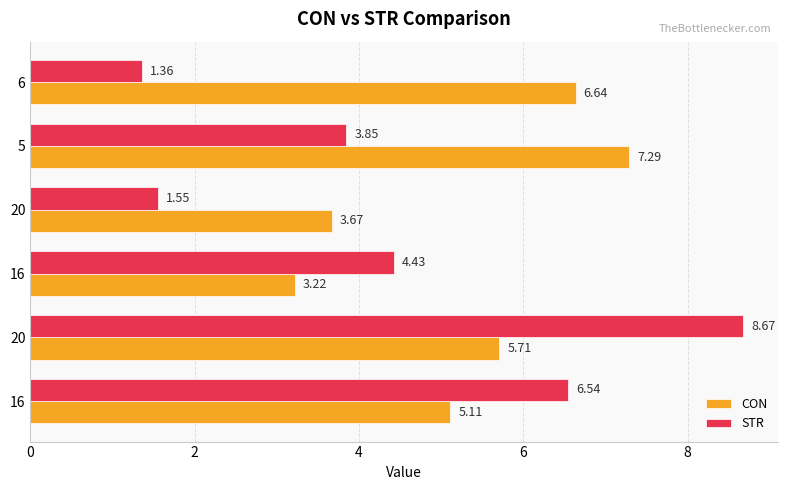

What is the maximum value shown in the chart?

8.7